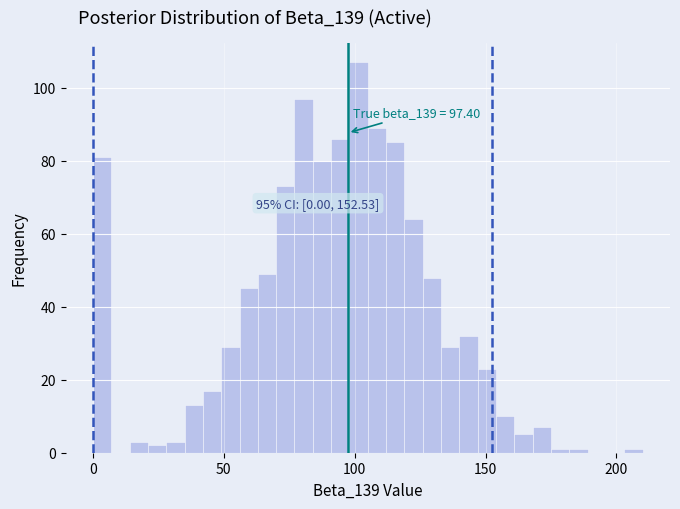

Around what value on the x-axis is the tallest bar? Give the approximate position of its centre, as read against the axis.

100